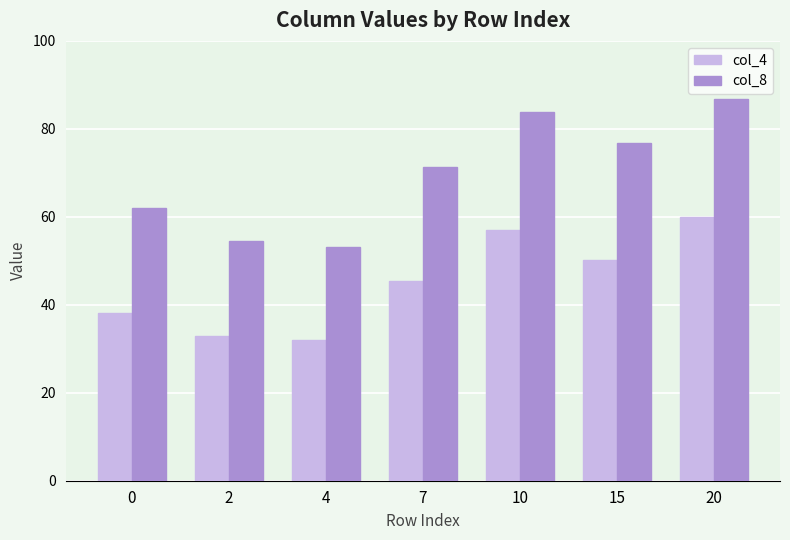

Reading left to right, transcribe all the data shown in this chart.

col_4: 0=38.1	2=32.8	4=32.0	7=45.5	10=56.9	15=50.2	20=59.9
col_8: 0=62.0	2=54.5	4=53.1	7=71.3	10=83.9	15=76.8	20=86.9